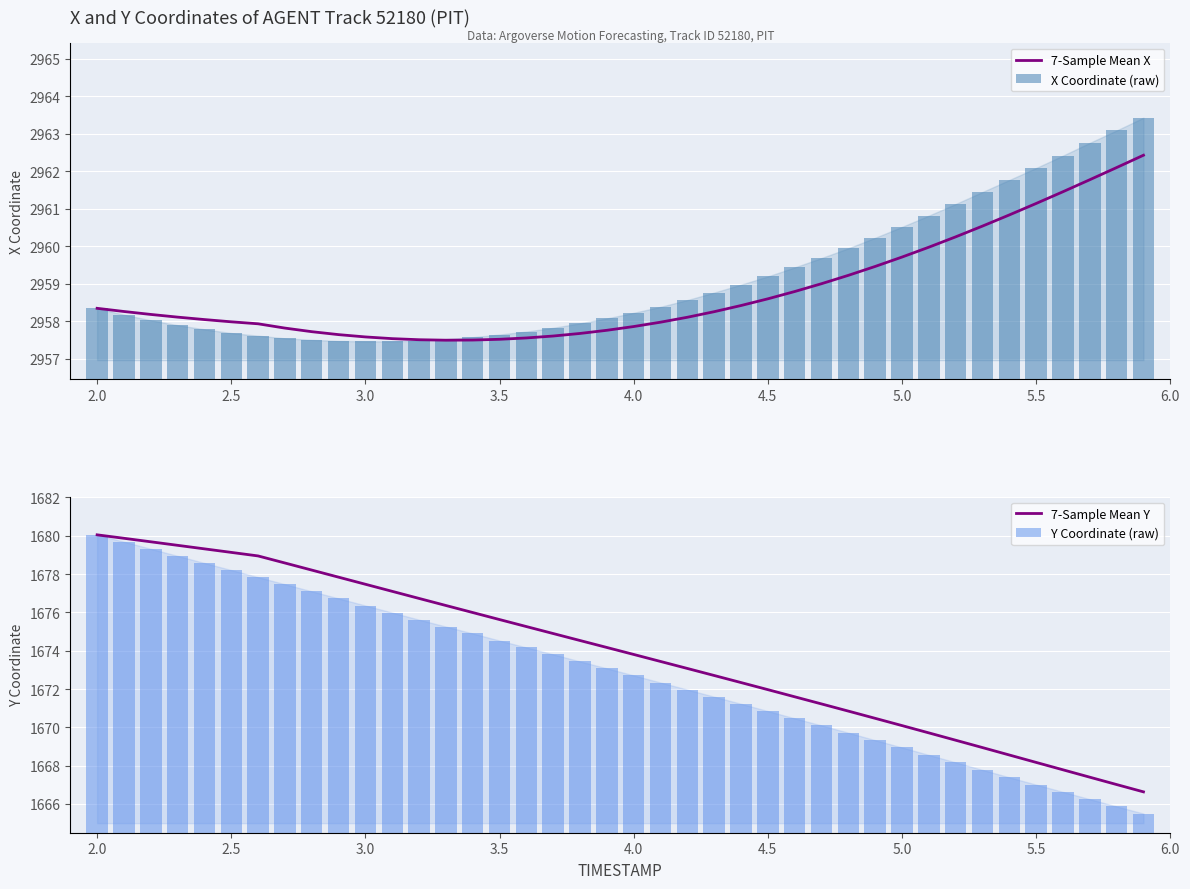

What is the average value of the 7-Sample Mean X series?

2958.8